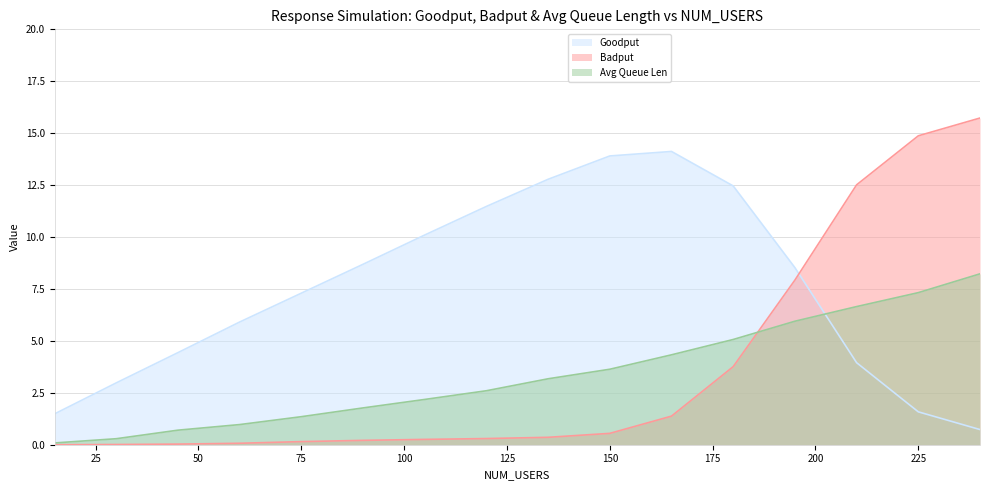

Where is Goodput nearest to the value 7?

75